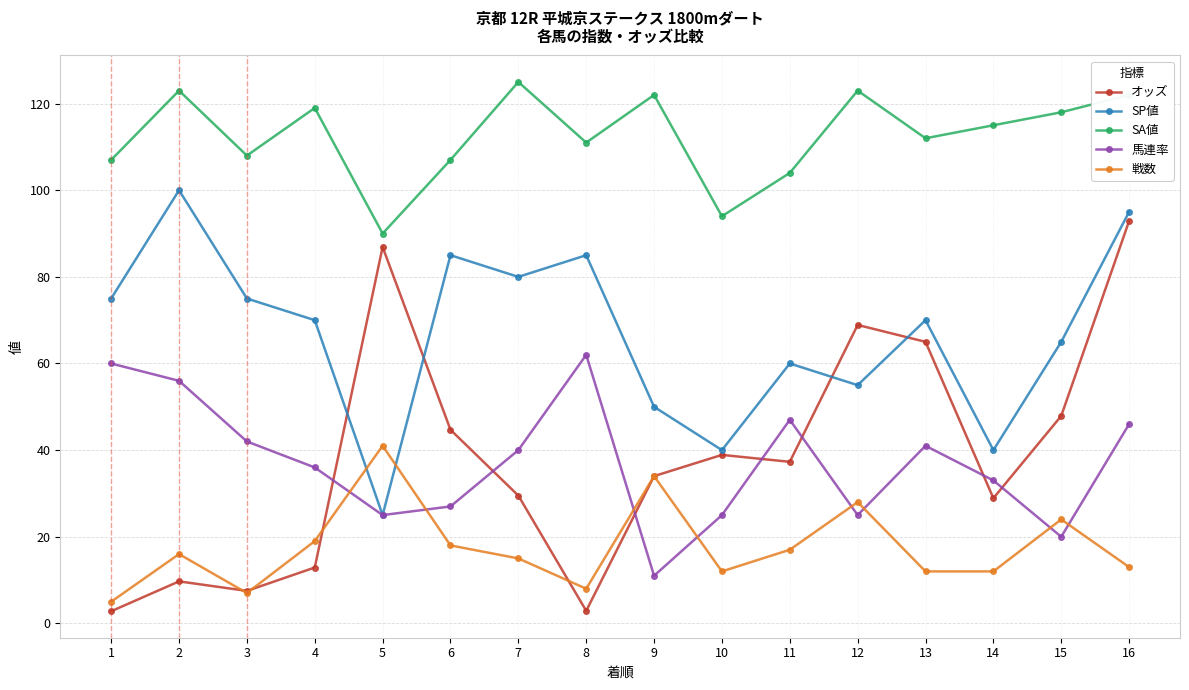

How many distinct data groups are displayed?

5